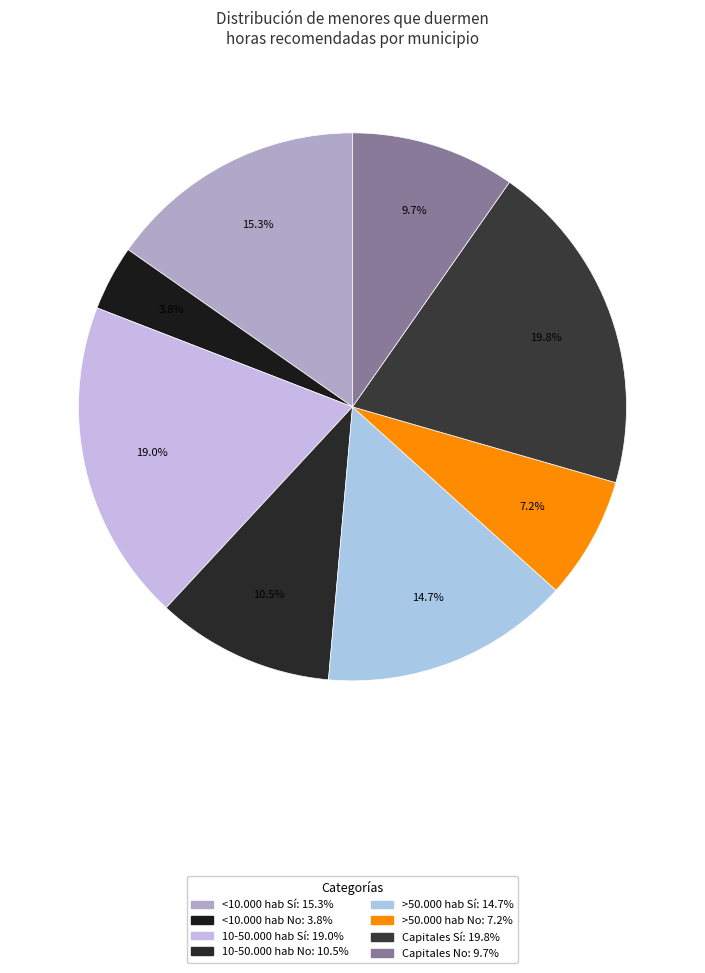

How many slices are in this pie chart?

8